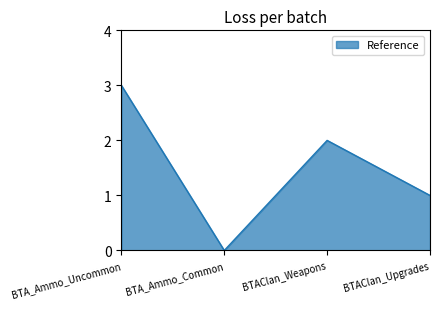

What is the maximum value shown in the chart?

3